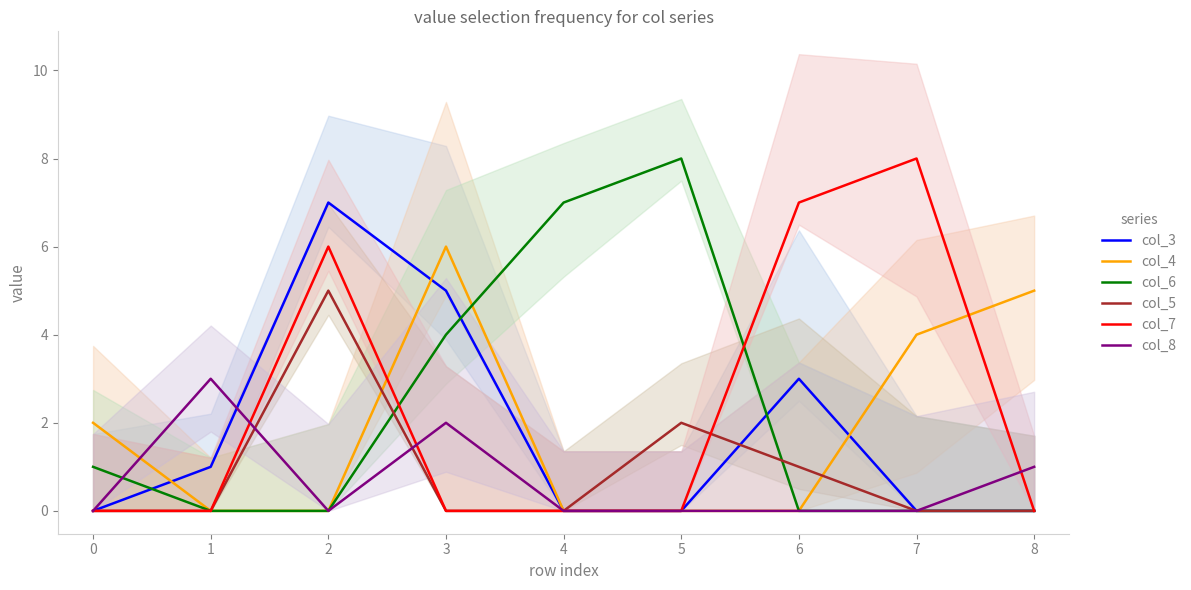

Between which two adjacent categories do col_8 and col_7 first intersect?

1 and 2